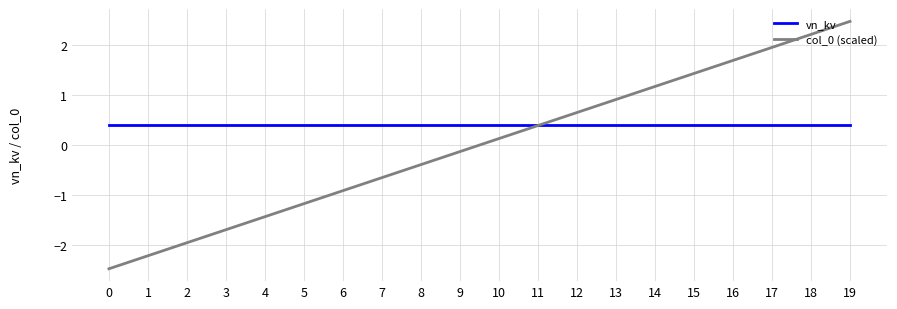

How many times do vn_kv and col_0 (scaled) cross each other?

1